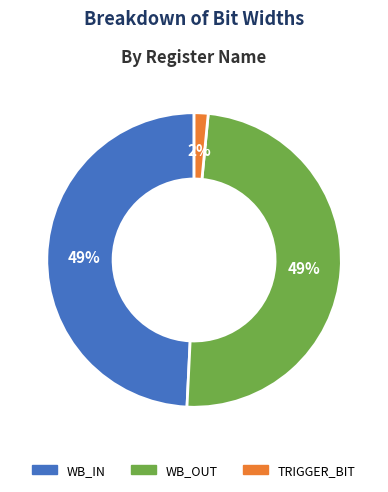

How many segments does this pie chart have?

3